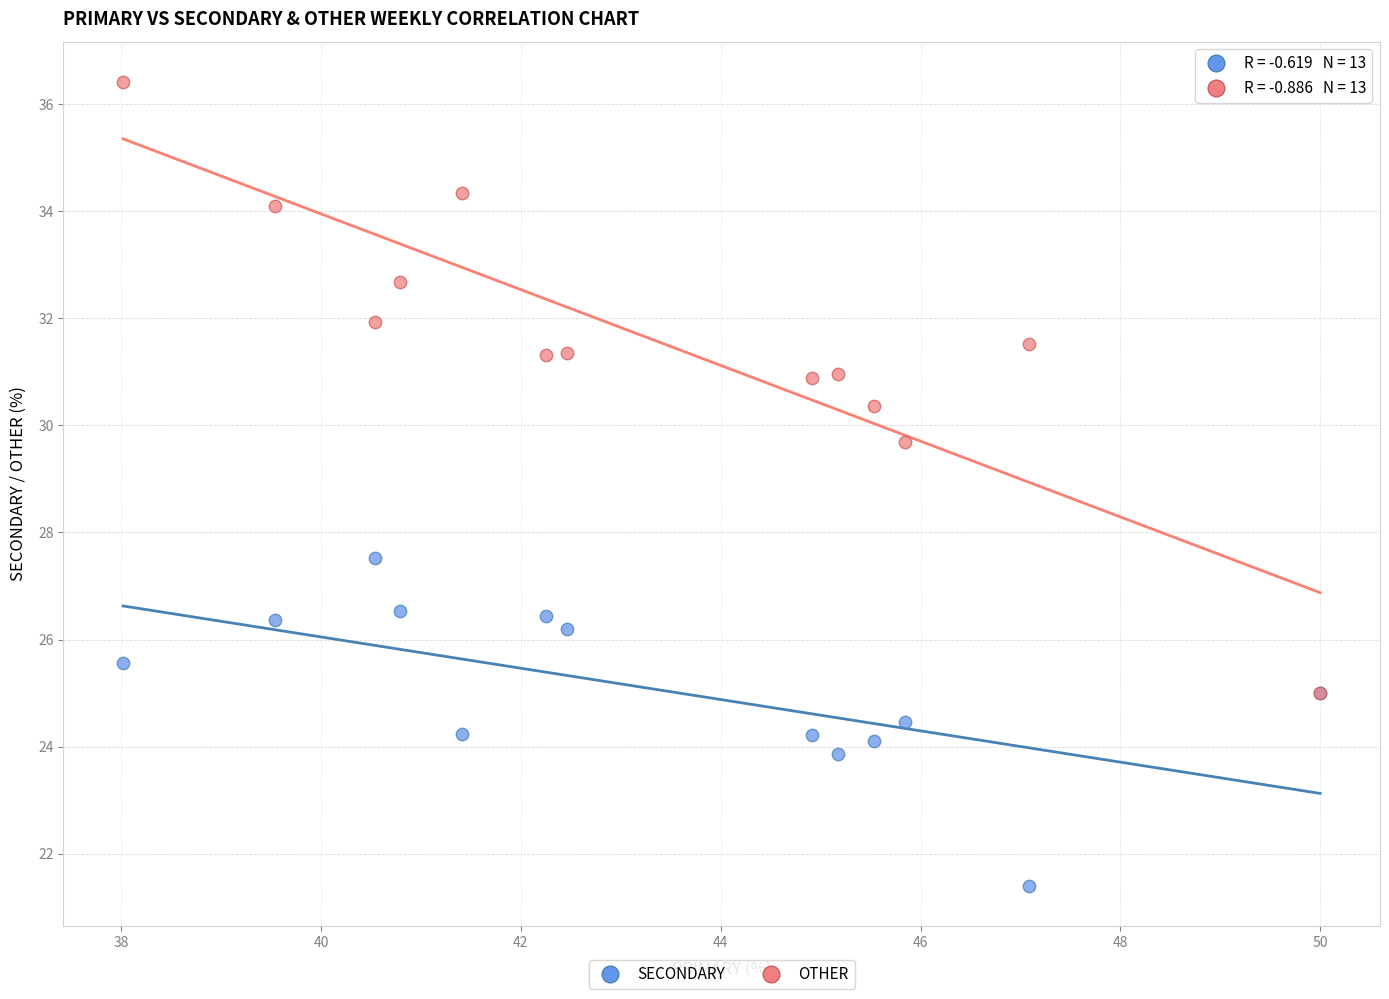

Across all series, what Y value is closest to 28?

27.5